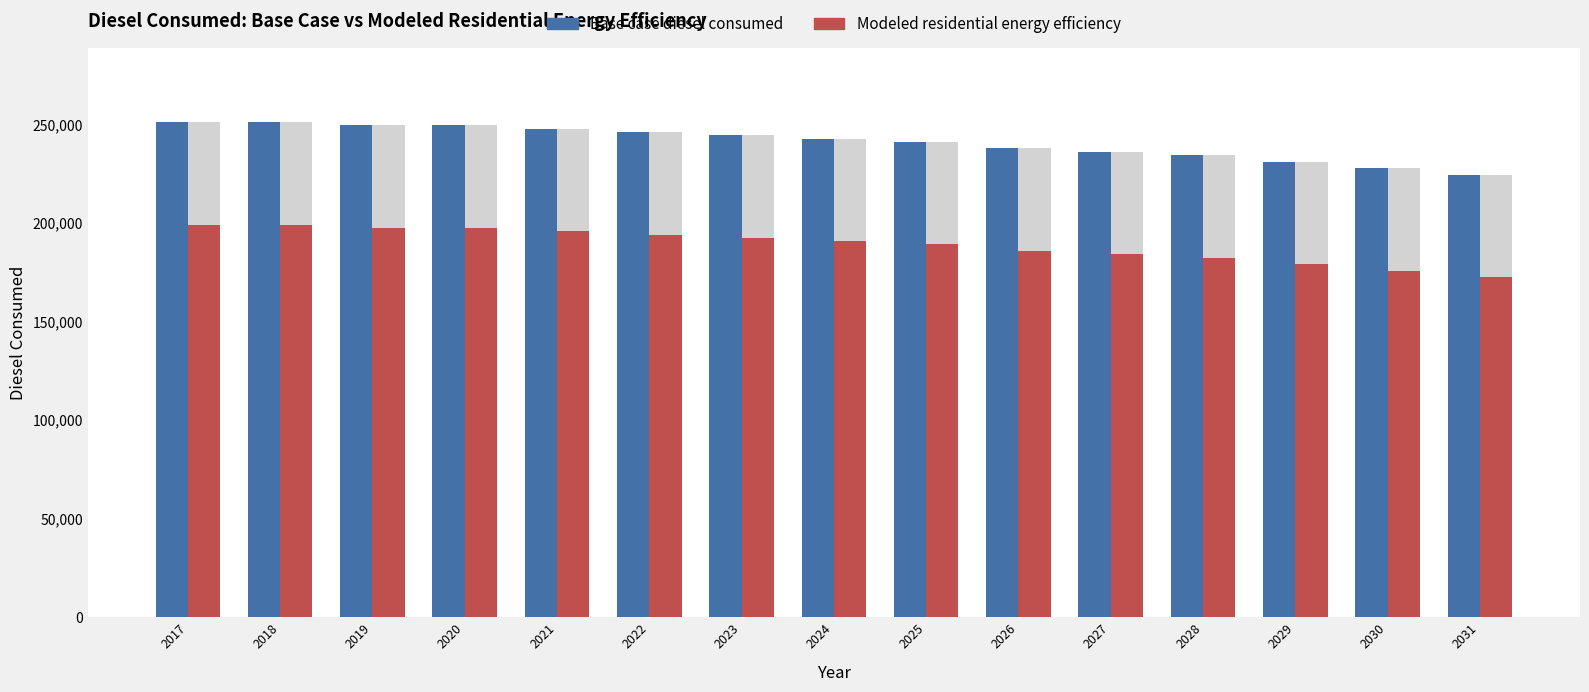

Where is Modeled residential energy efficiency nearest to the value 185717?

2026